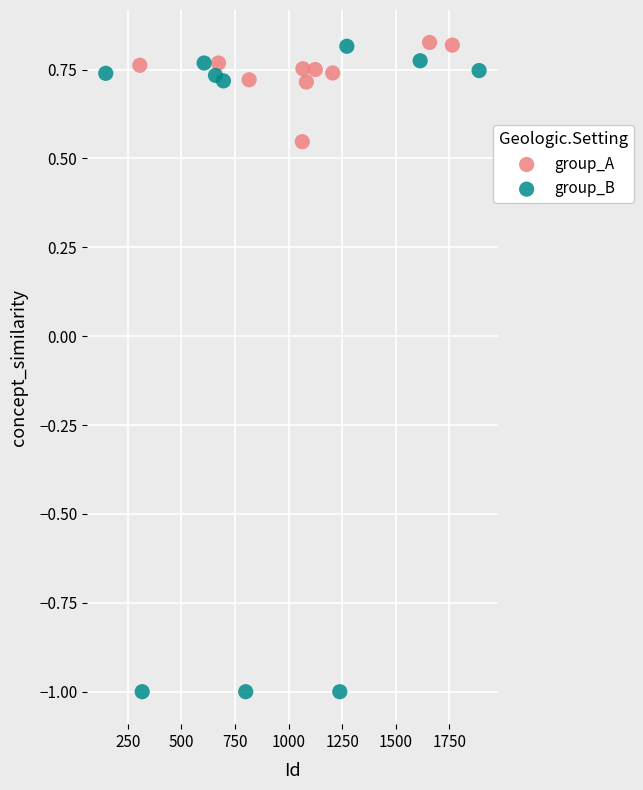

Which series reaches the minimum Y coordinate?

group_B